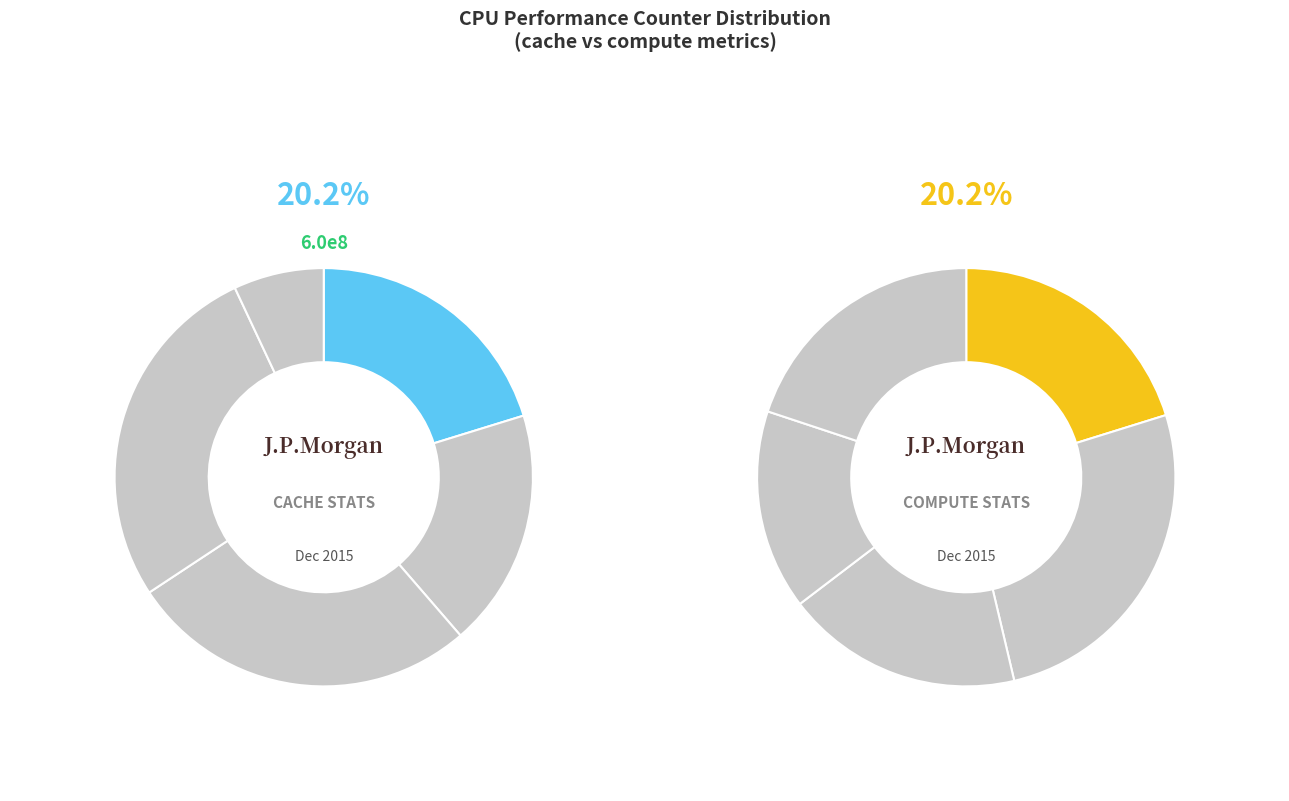

Does any single category account for the majority?

No